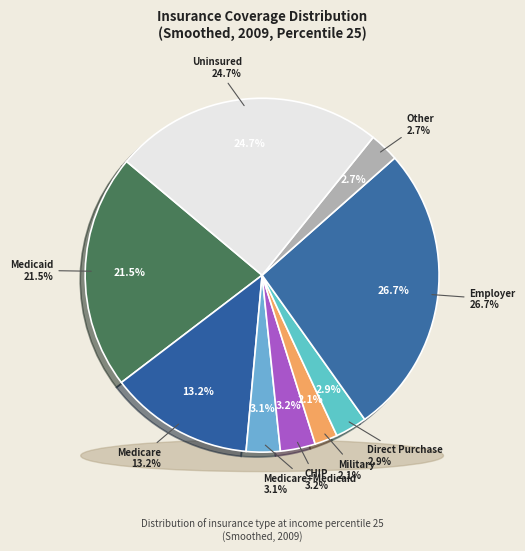

Count the number of slices in the pie.

9